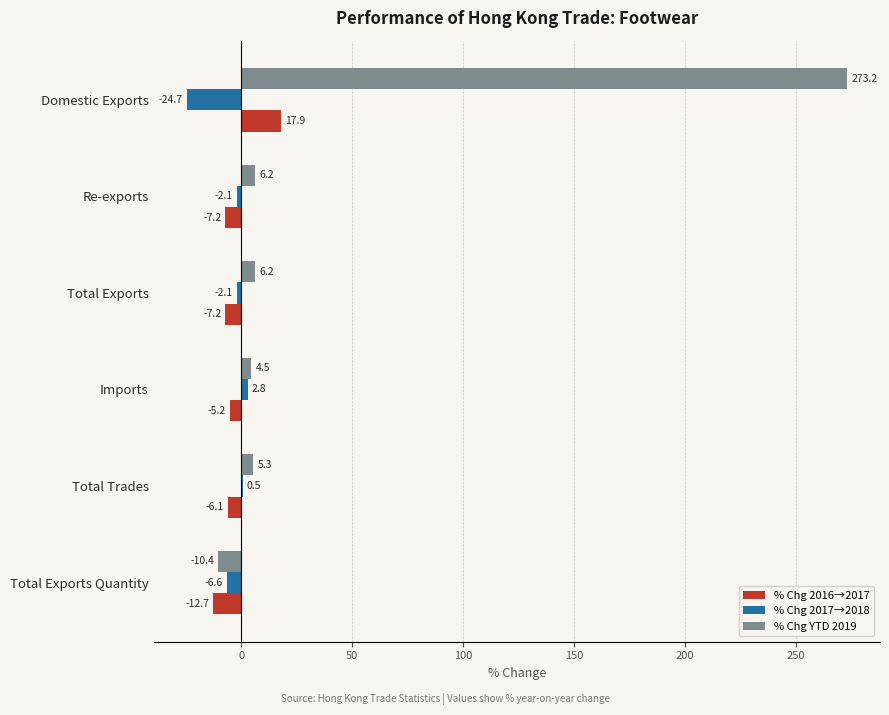

What is the greatest value displayed?

273.2